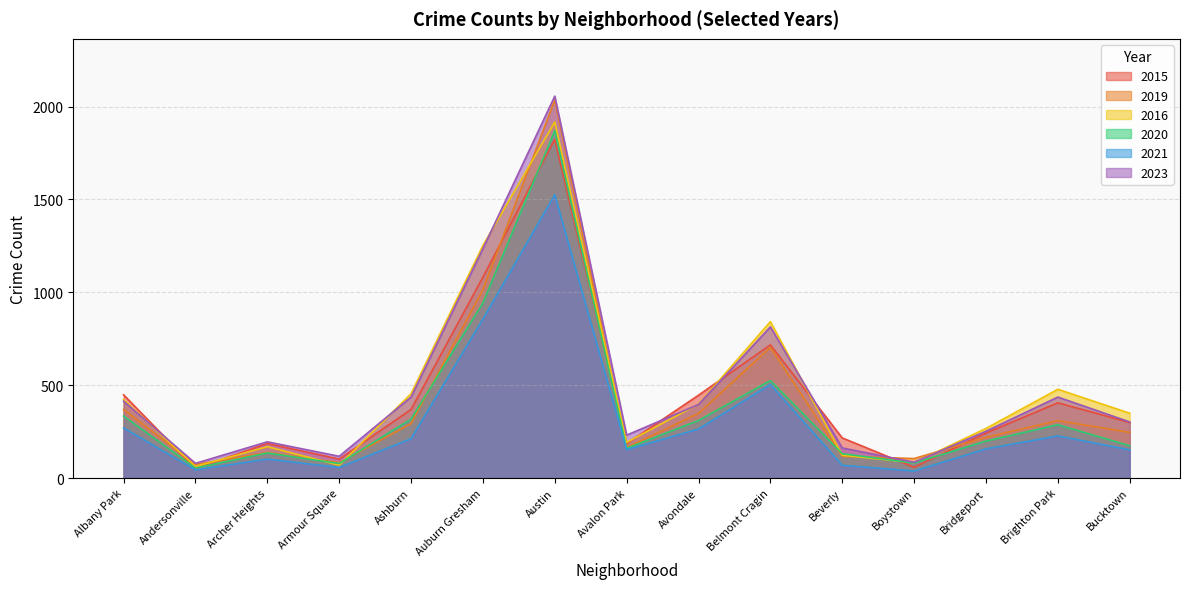

Is it true that 2023 equals 396 at Avondale?

True